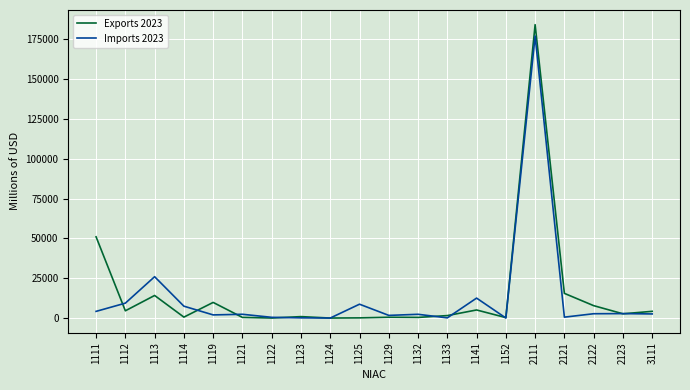

What is the maximum value for Exports 2023?

184244.7